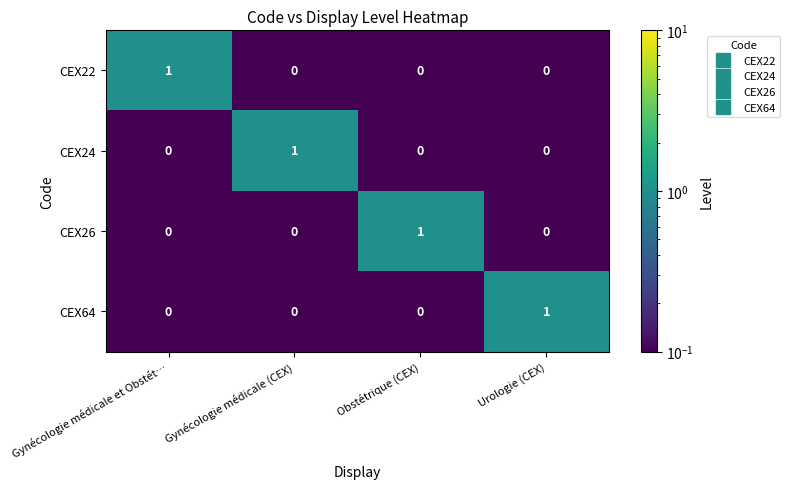

Count the CEX24 values in the range 0 to 1.

4